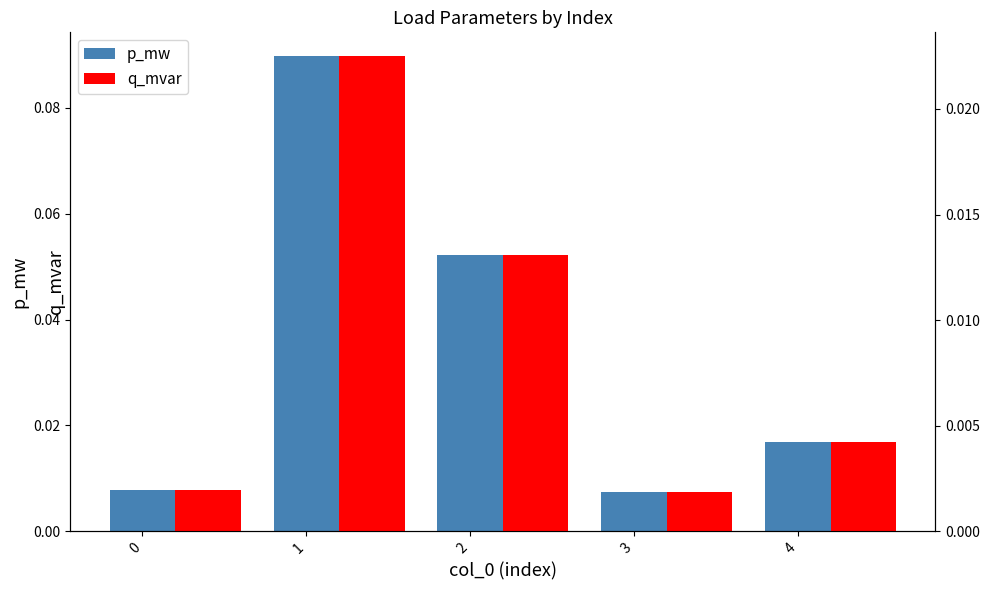

Between 0 and 1, which series saw the biggest shift?

p_mw